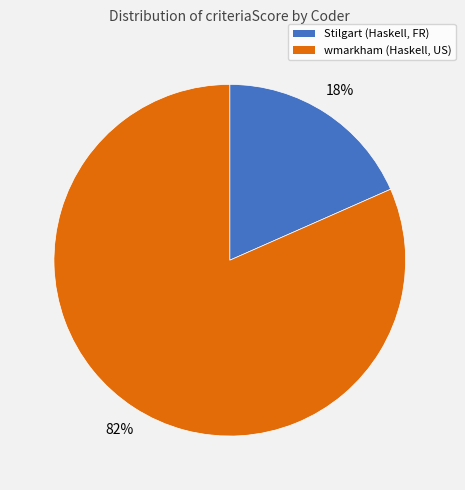

Does wmarkham (Haskell, US) represent more than half of the total?

Yes